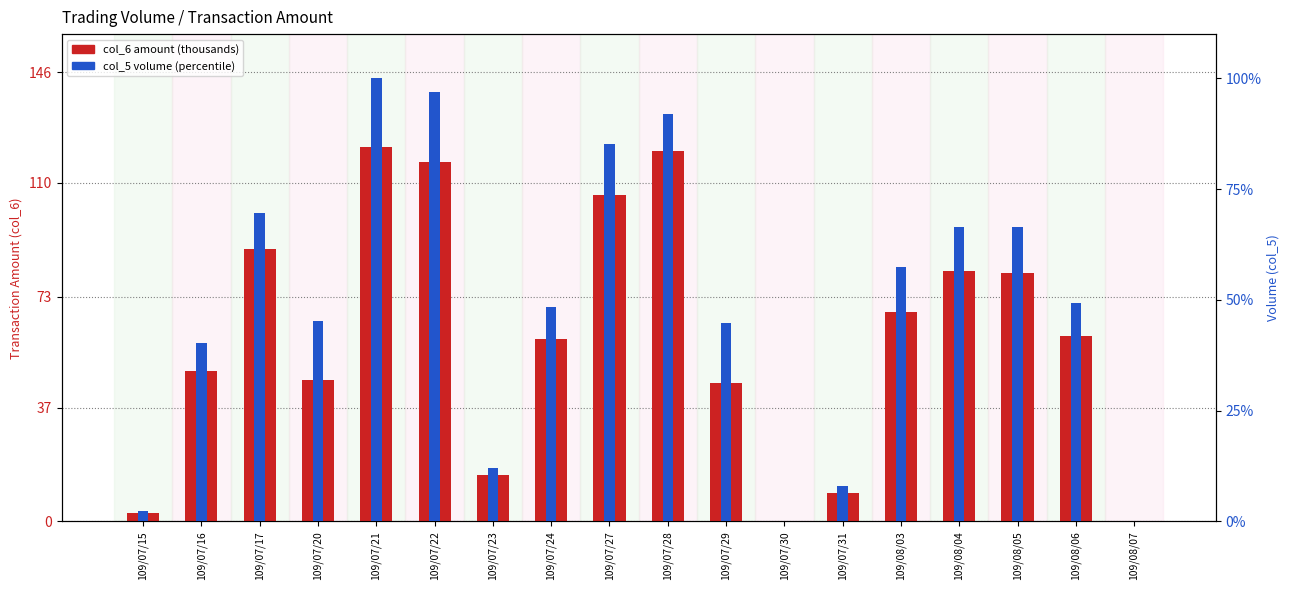

Which has a higher value, 109/07/30 or 109/07/17?

109/07/17